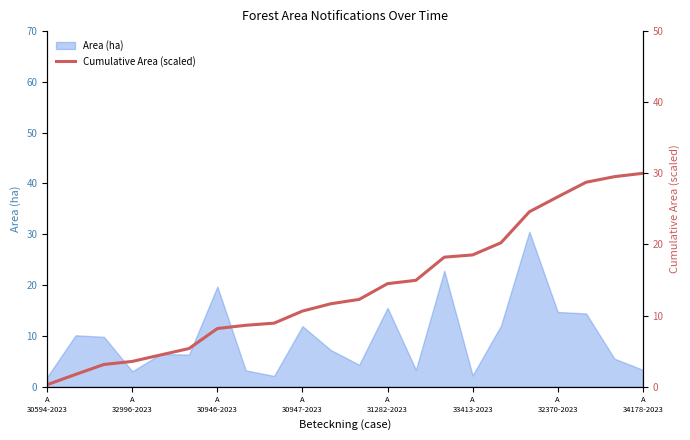

What position from the right is 17?

5